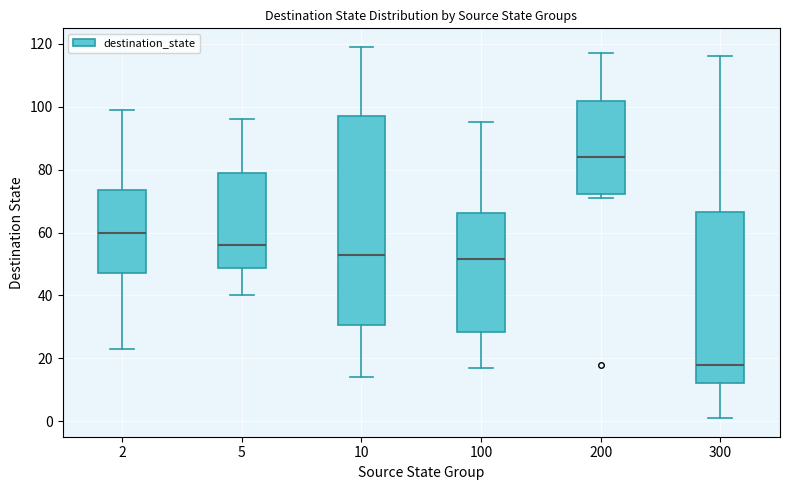

Which box's median line is the highest?

200